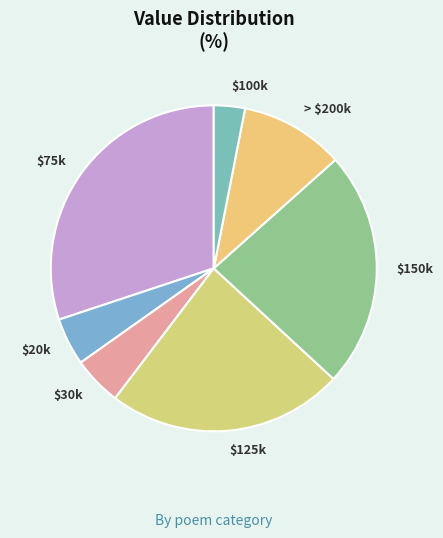

Which category has the biggest portion of the pie?

$75k